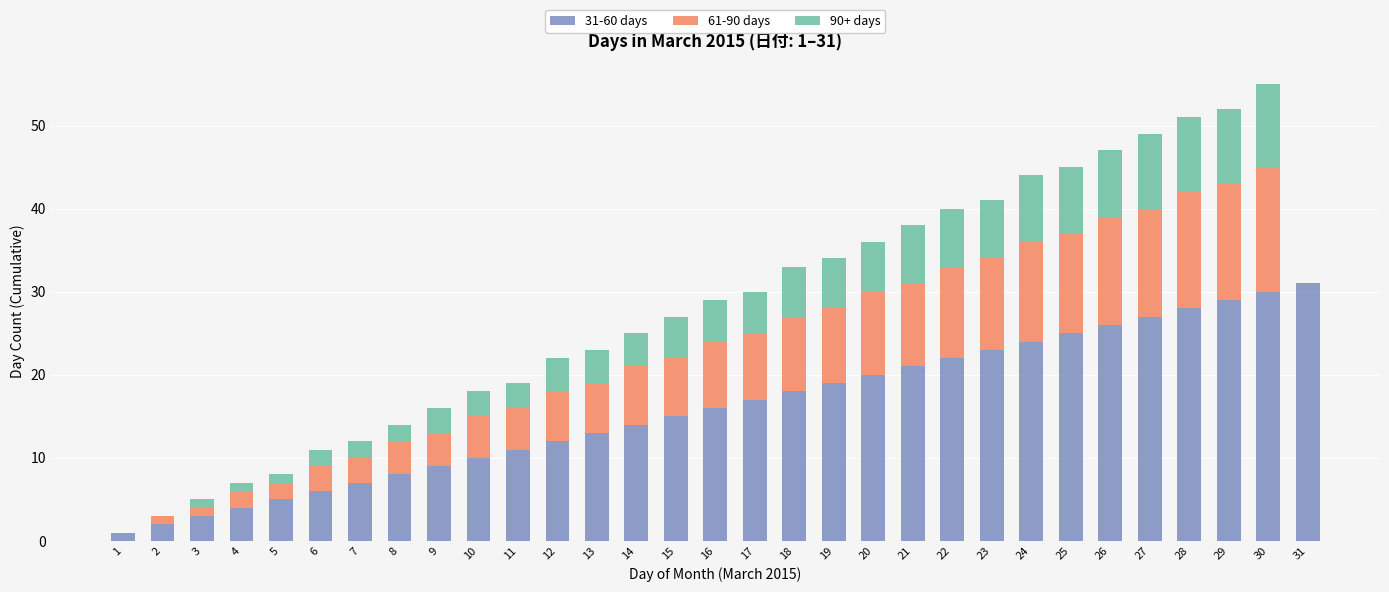

Does the chart contain stacked bars?

Yes